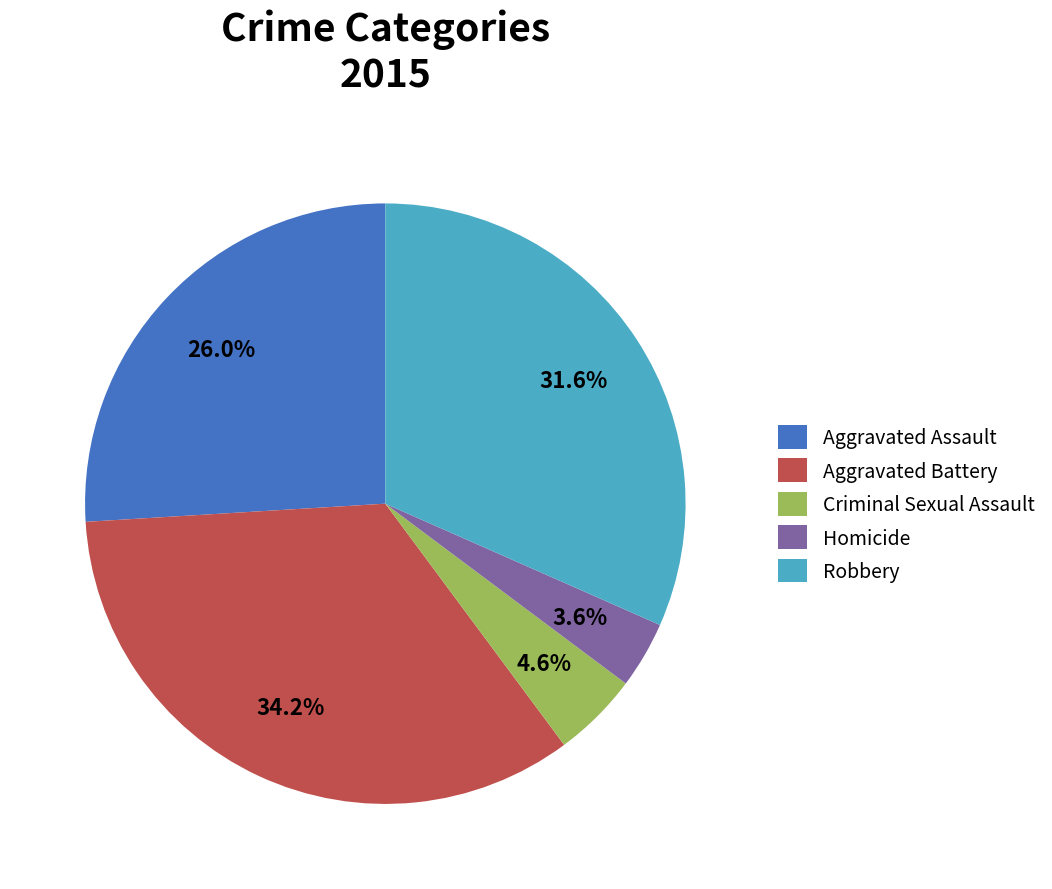

Rank the categories by value from highest to lowest.

Aggravated Battery, Robbery, Aggravated Assault, Criminal Sexual Assault, Homicide